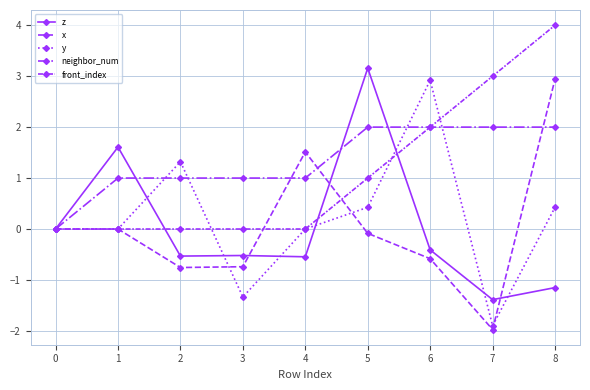

What is the difference between the second highest and minimum values in the front_index series?

3.0